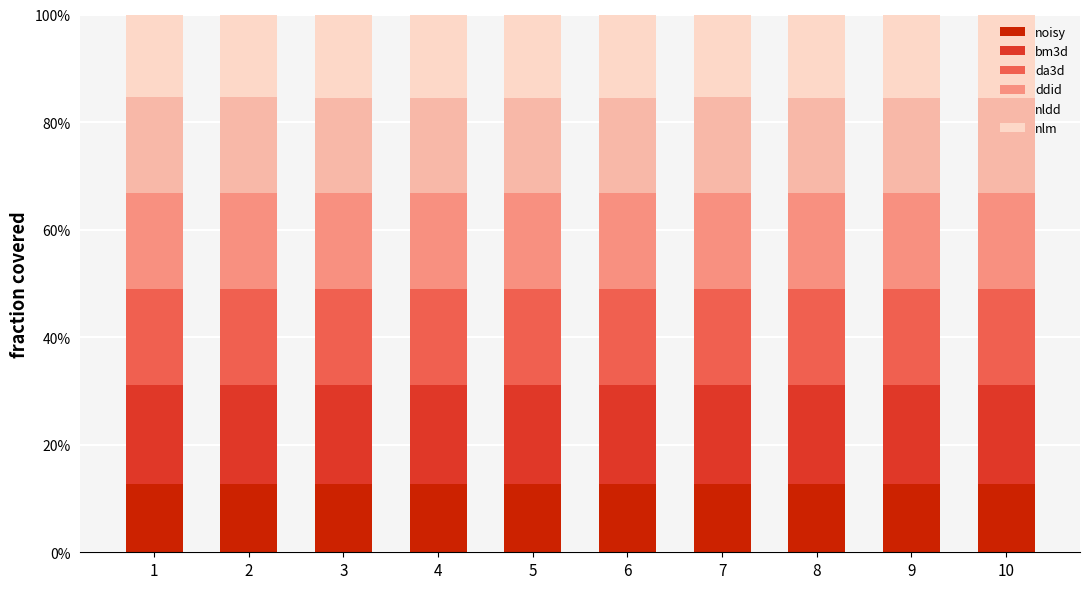

The value of bm3d at 2 is 0.2. True or false?

True